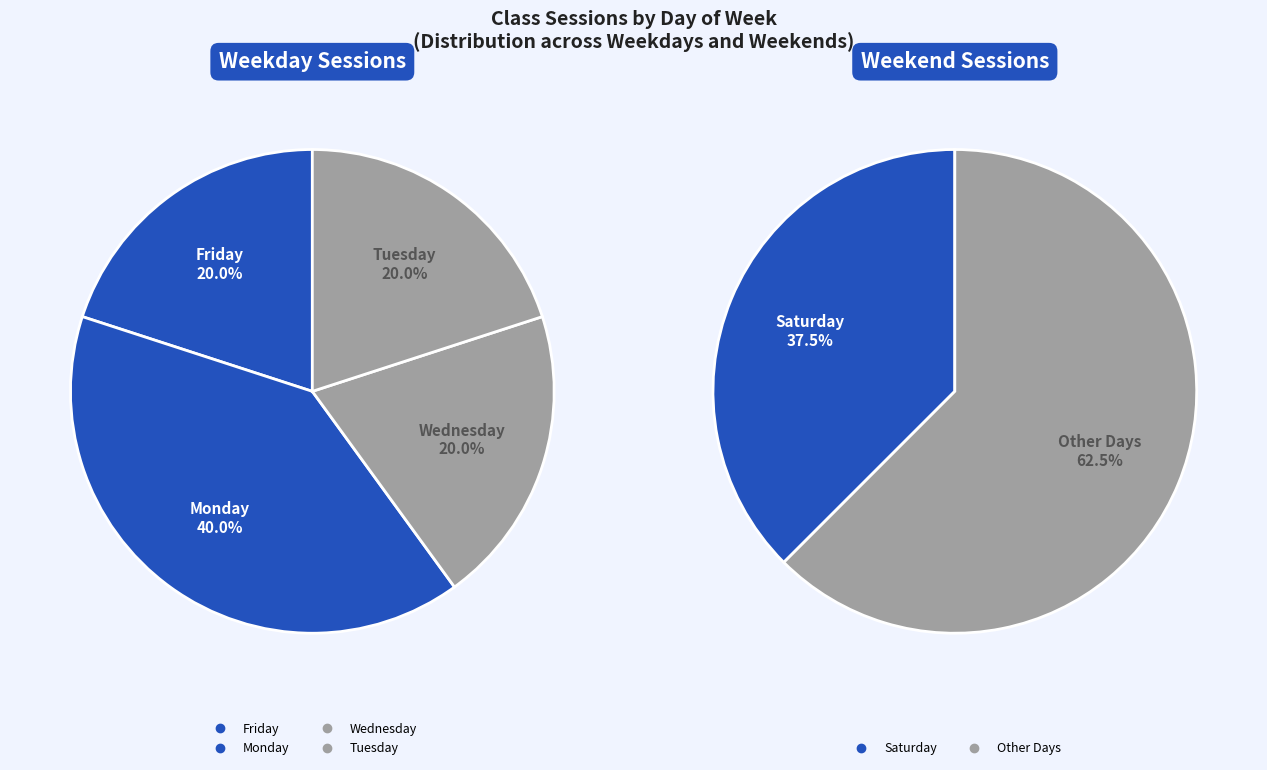

What is the ratio of the value at Monday to the value at Friday?

2.0